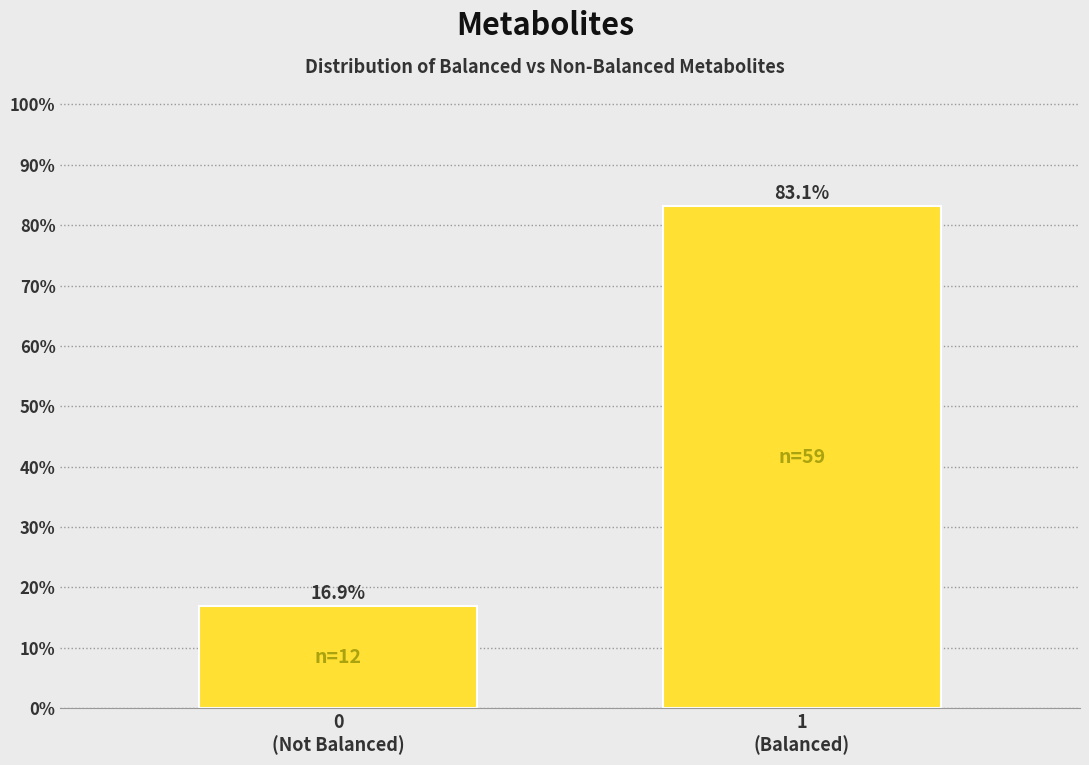

Reading left to right, what are all the values shown in this chart?

16.9	83.1